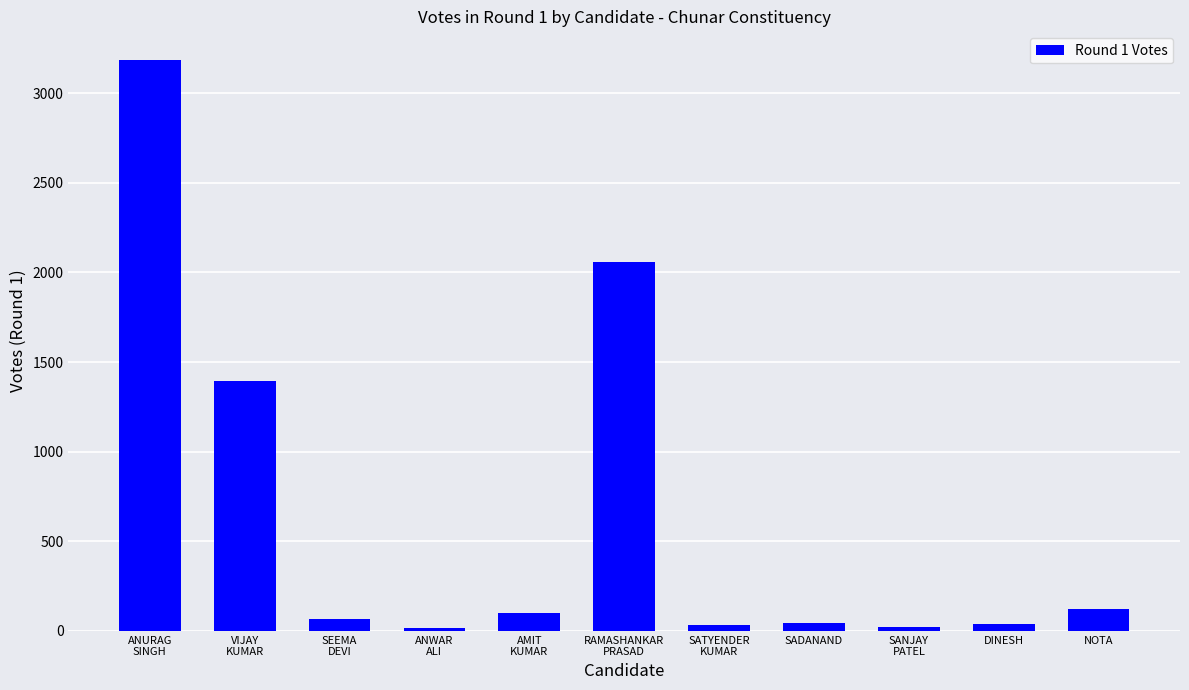

What is the average value?

644